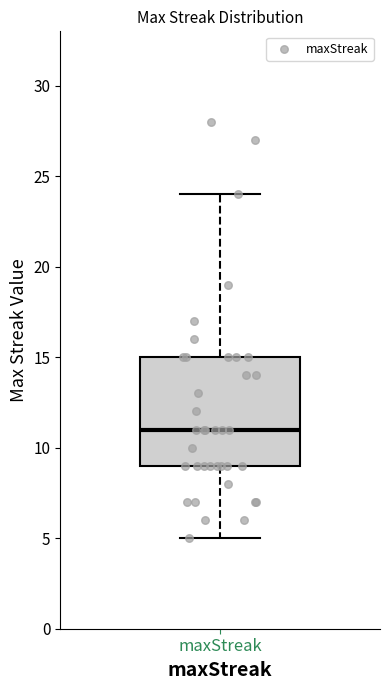

Read this box plot against the y-axis: the position of the median line, the range covered by the box, and the ends of both whiskers. The values are not printed on the chart, so give them approximately, as read against the axis.

median 11, box 9 to 15, whiskers 5 to 24